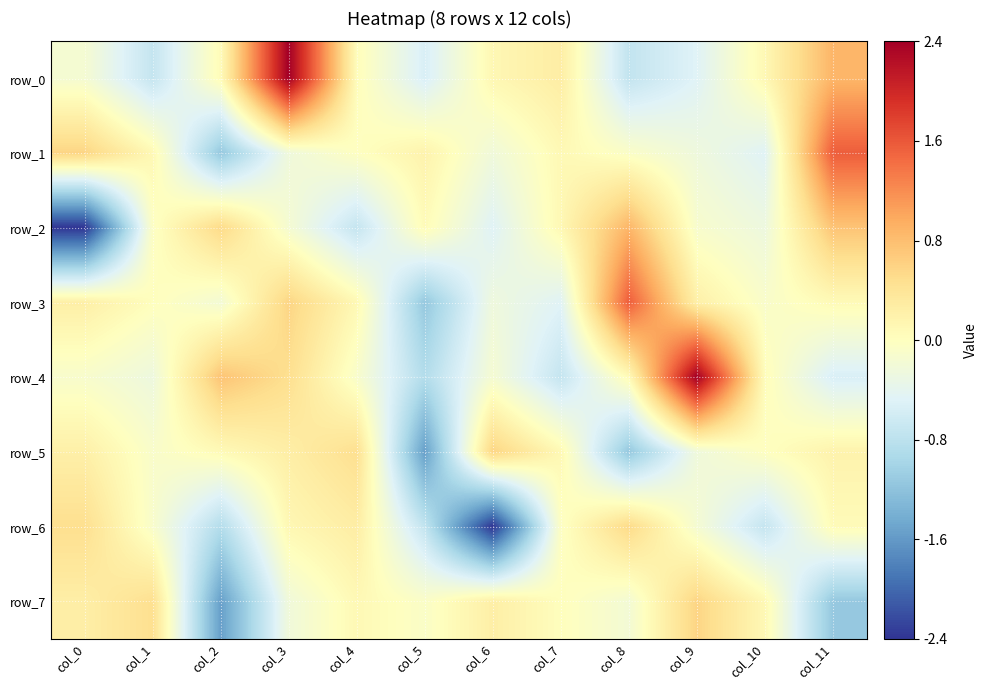

At which category is the sum across all series the highest?

col_3